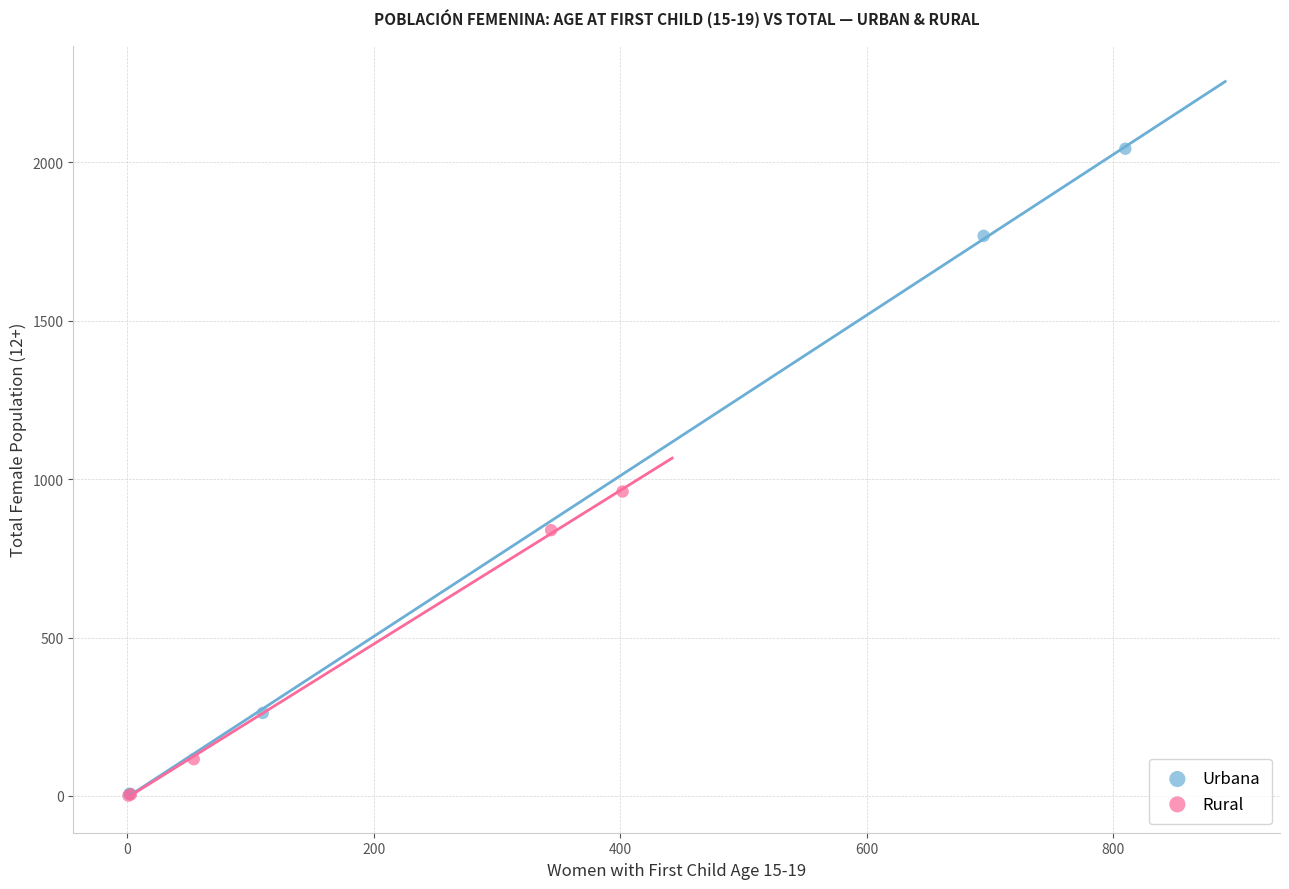

Which series contains the highest Y value?

Urbana